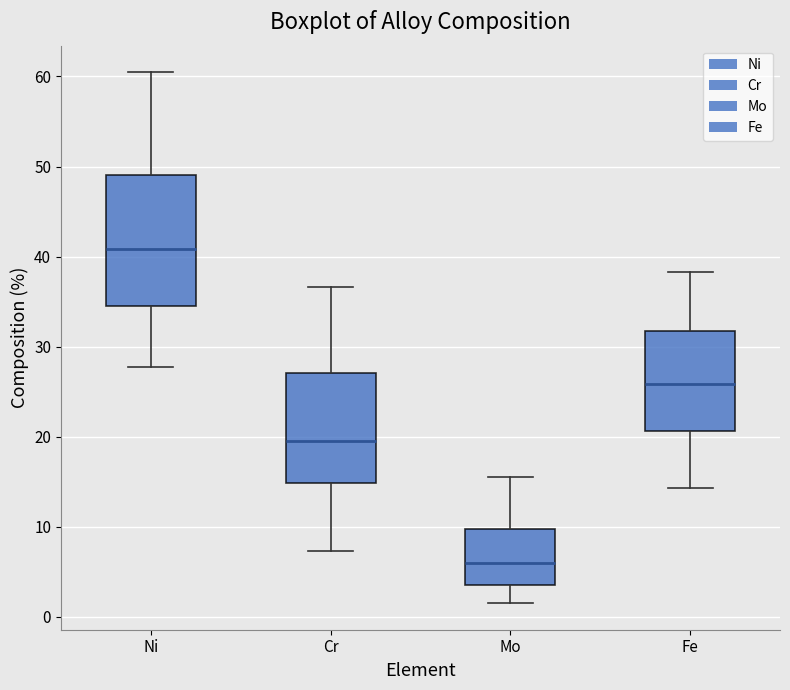

Reading left to right, read every box against the y-axis: the position of its median line, the range the box covers, and the ends of its whiskers. The values are not printed on the chart, so give them approximately, as read against the axis.

Ni: median 41, box 34 to 49, whiskers 28 to 60
Cr: median 20, box 15 to 27, whiskers 7 to 37
Mo: median 6, box 4 to 10, whiskers 2 to 16
Fe: median 26, box 21 to 32, whiskers 14 to 38